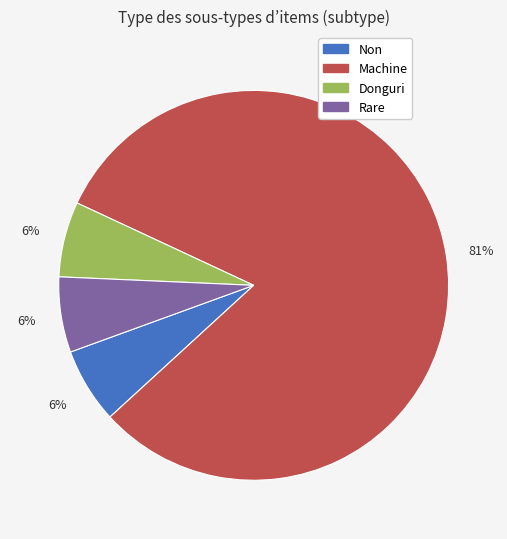

Between Machine and Rare, which is larger?

Machine